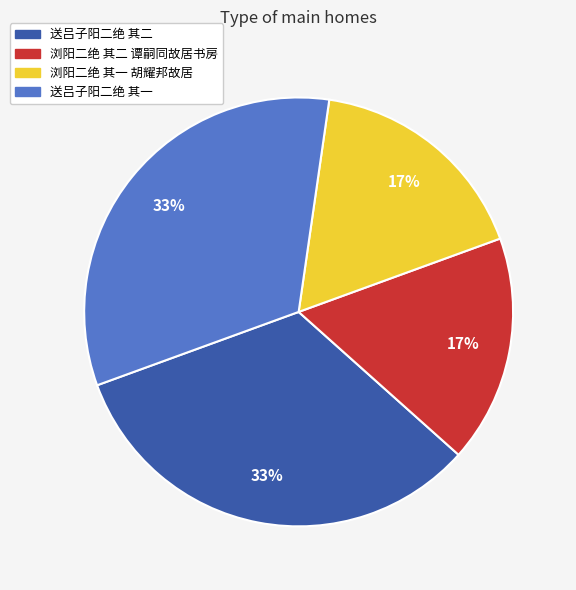

What is the ratio of the value at 送吕子阳二绝 其一 to the value at 浏阳二绝 其二 谭嗣同故居书房?

1.9